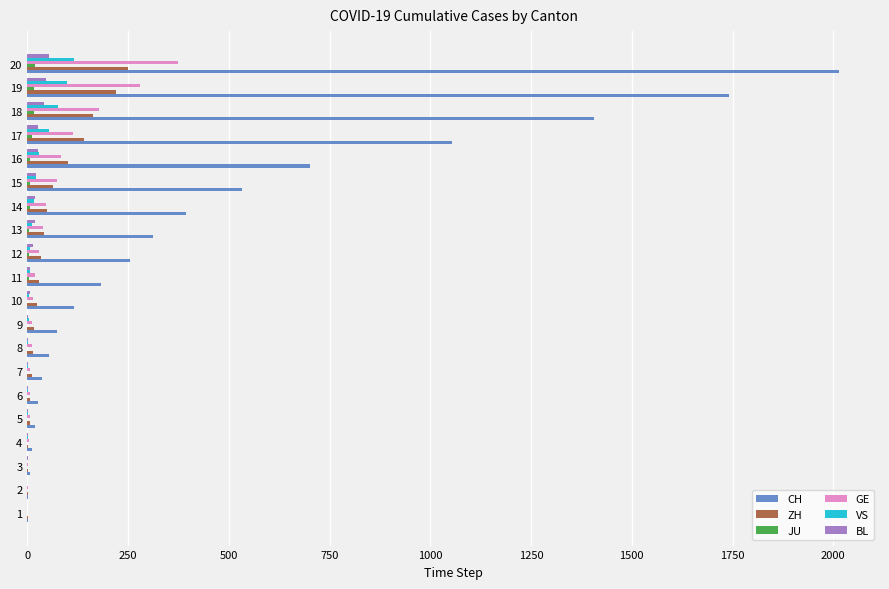

What is the maximum value shown in the chart?

2015